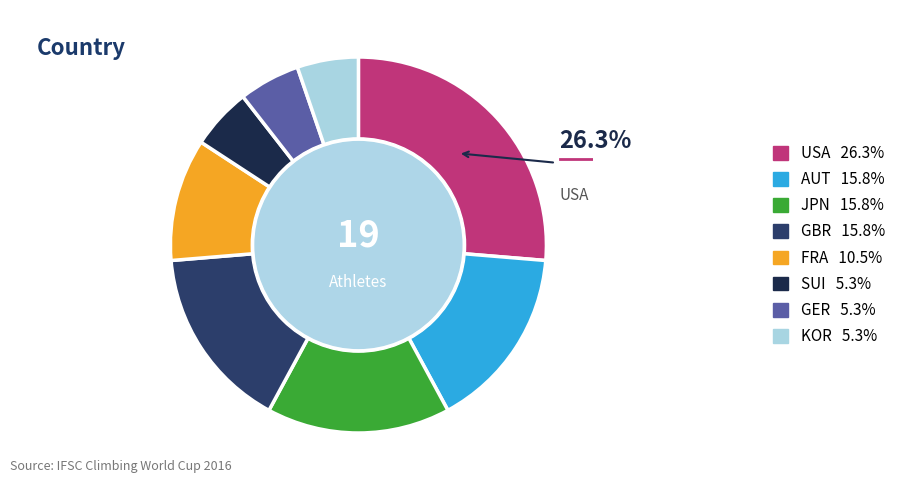

How many segments does this pie chart have?

8